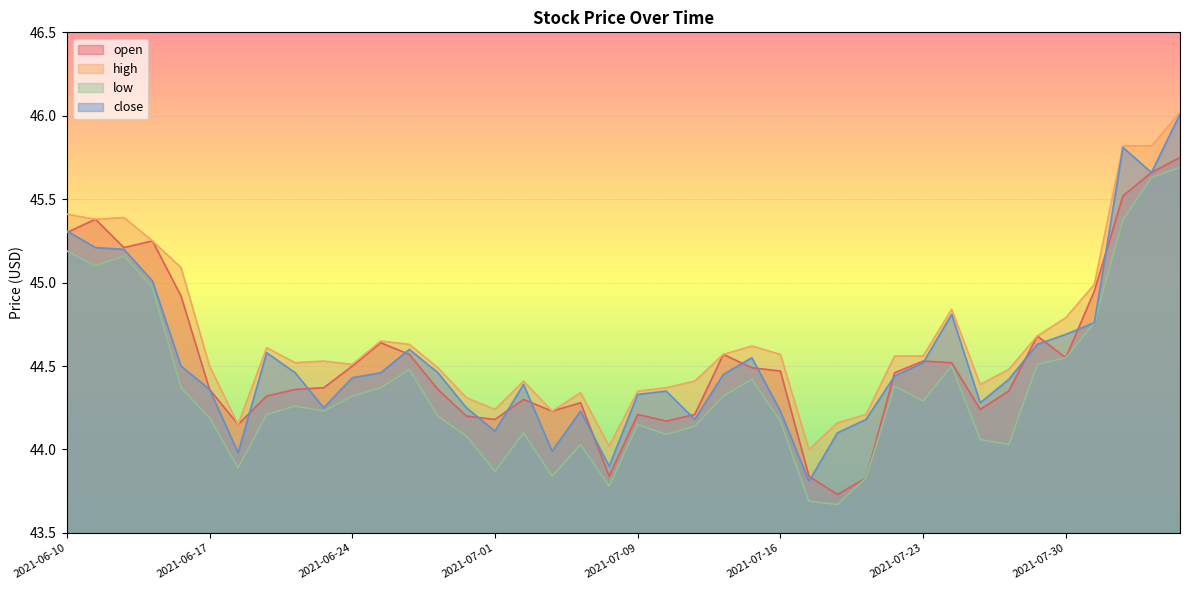

How many data points does each series have?

40